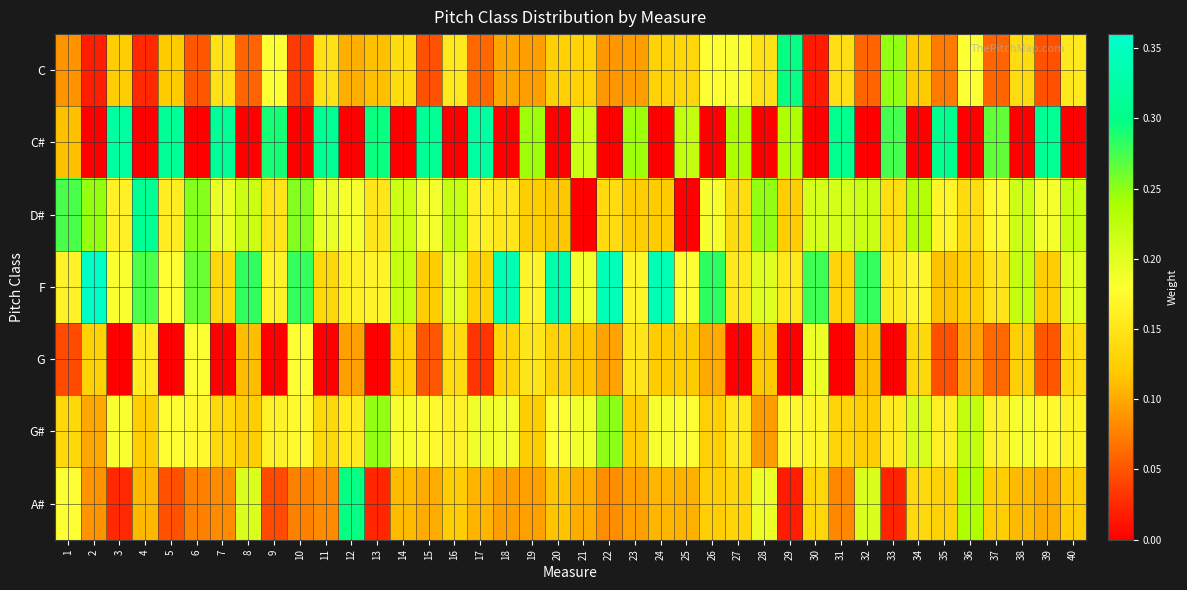

How many series are shown in this chart?

7